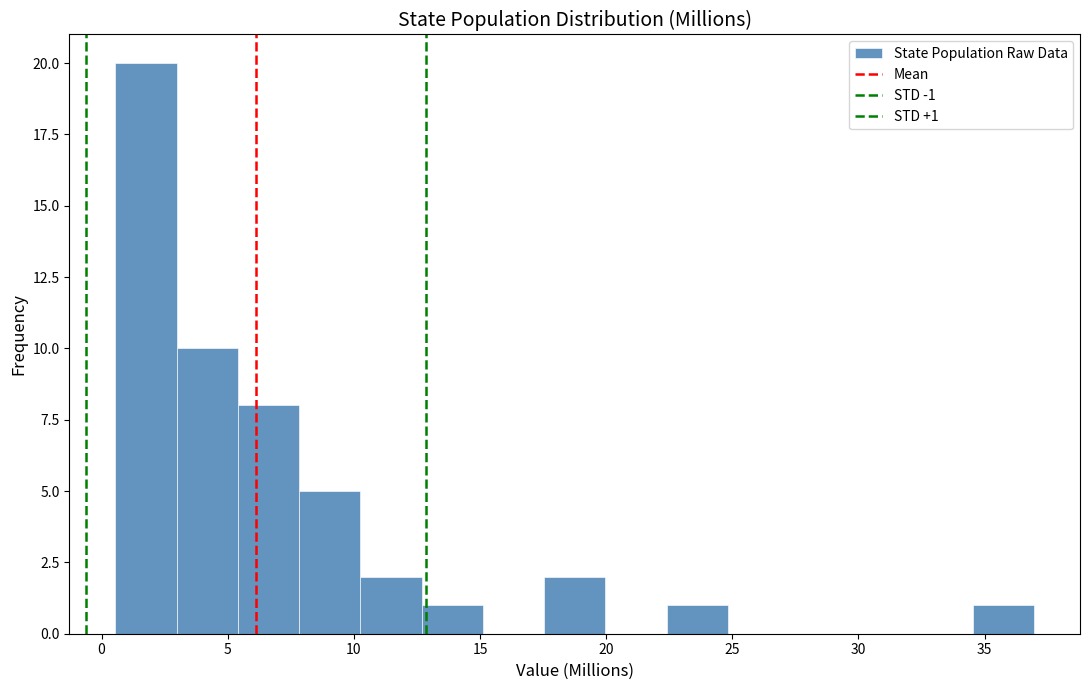

Which range on the x-axis has the tallest bar?

0.5 to 3.0